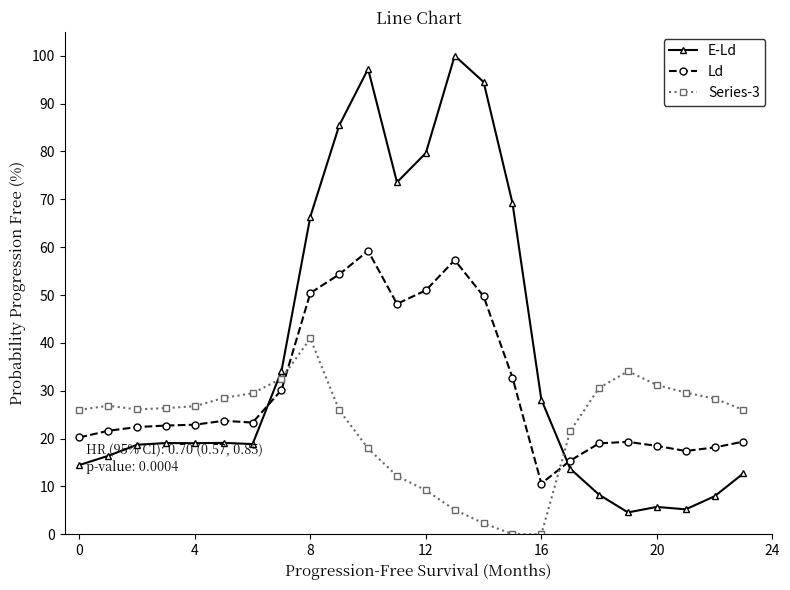

List the series in order of their peak value, highest first.

E-Ld, Ld, Series-3